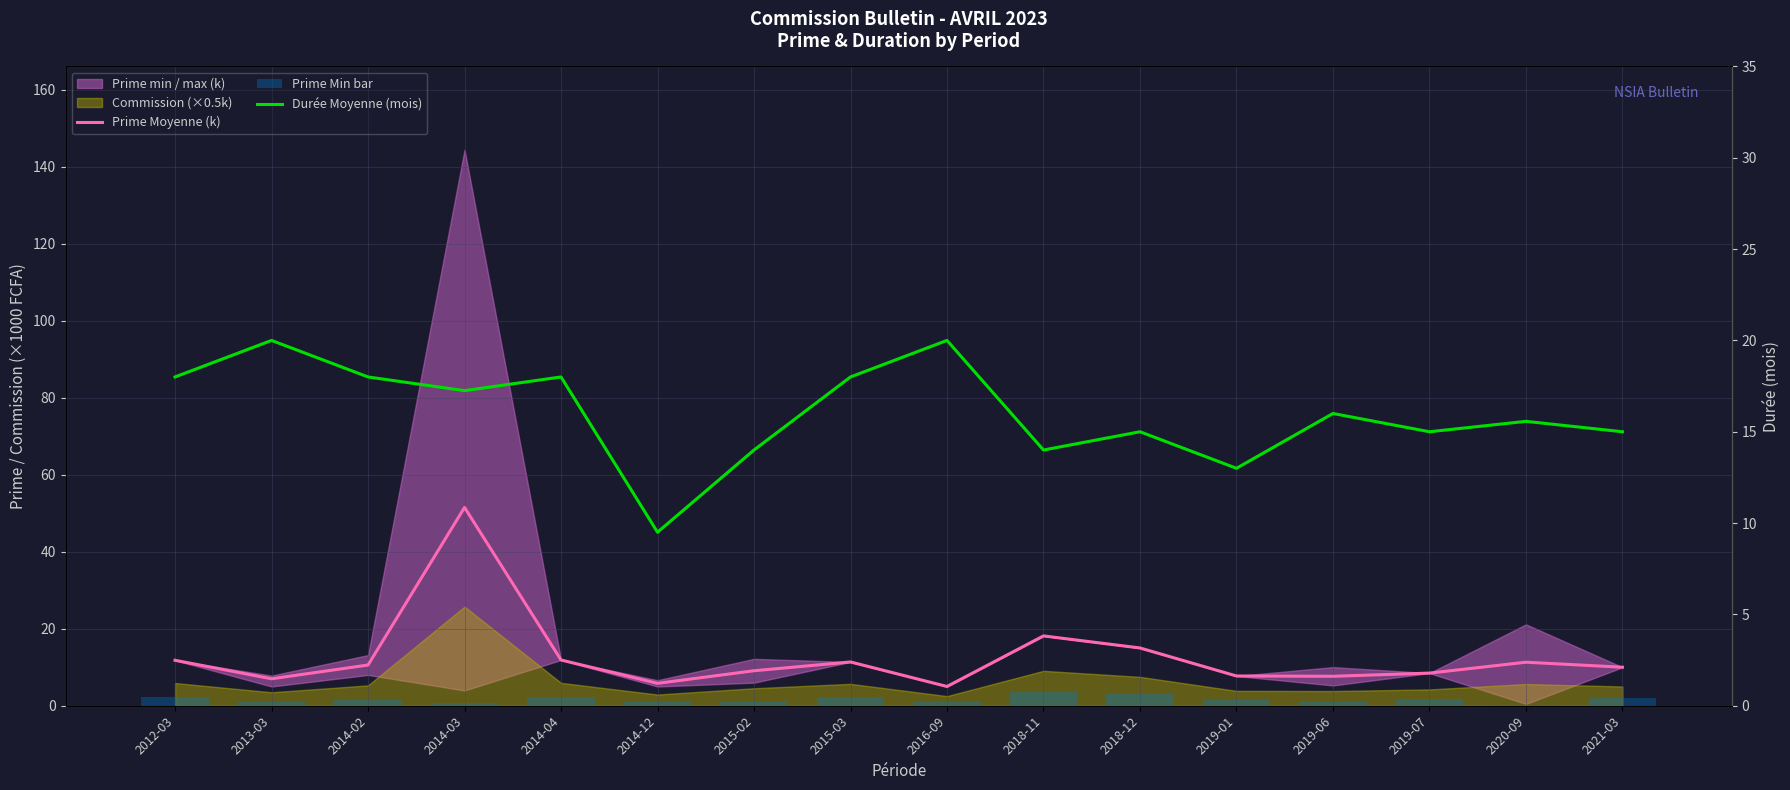

The Durée Moyenne (mois) series shows 18.0 at 2012-03. True or false?

True